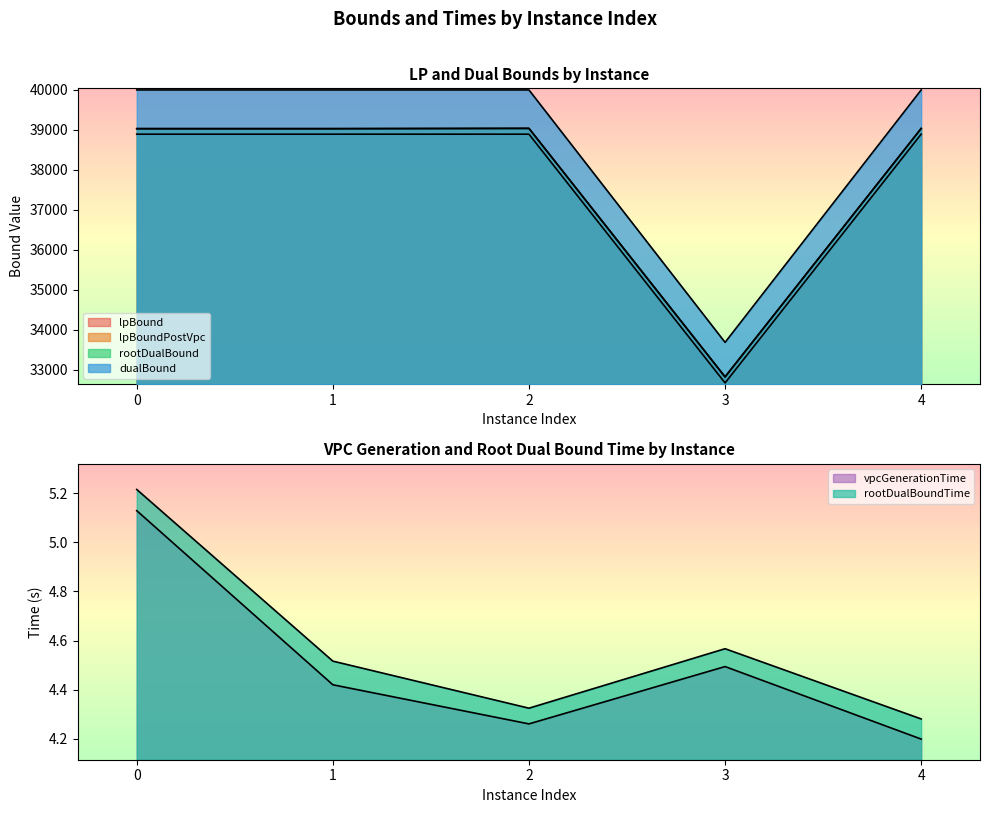

What is the average value of the vpcGenerationTime series?

4.5